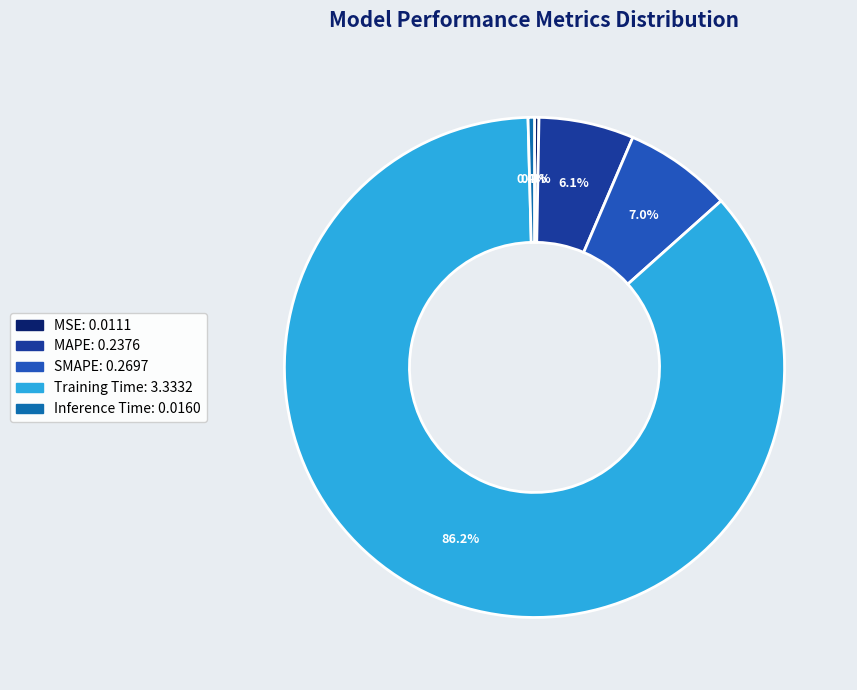

The MSE slice represents 0% of the pie. True or false?

True